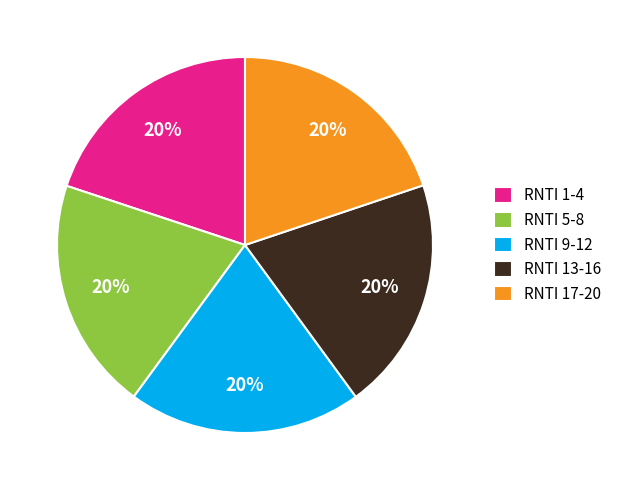

To the nearest percent, what is the average slice percentage?

20%